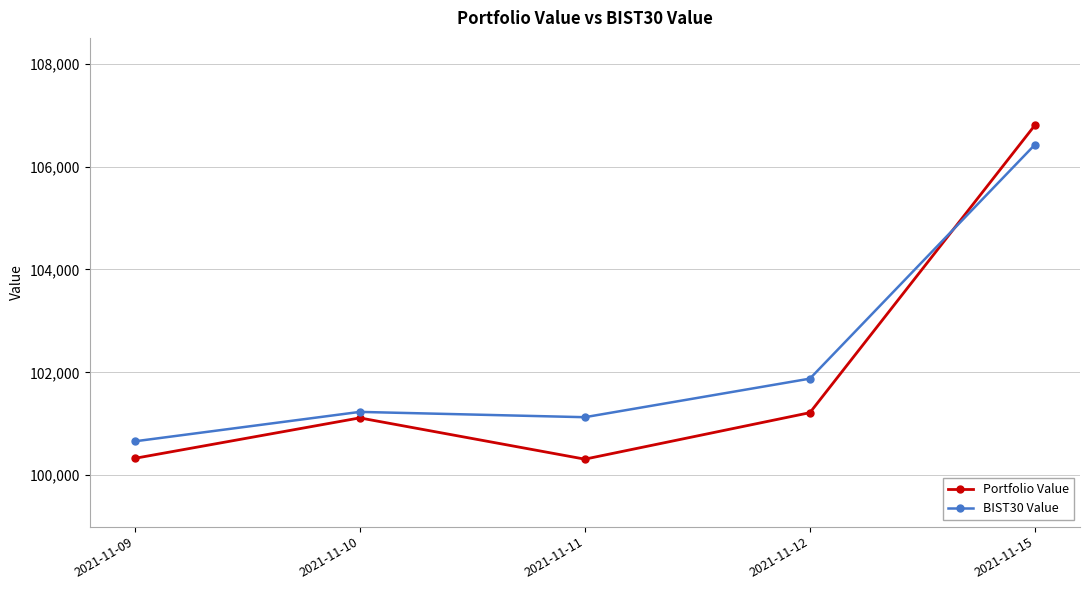

How many lines are shown in the chart?

2